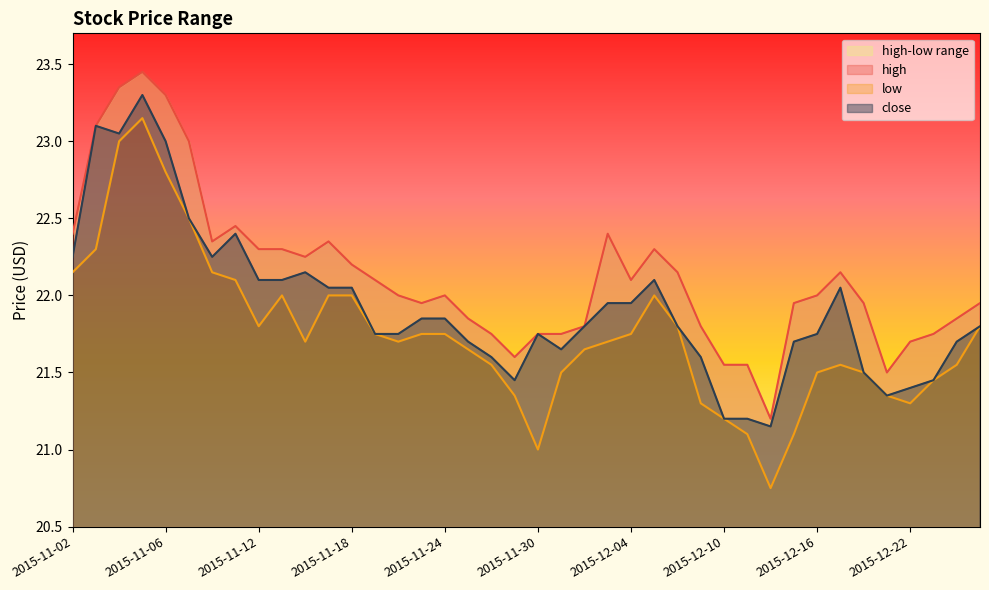

True or false: high and close cross at least once.

False